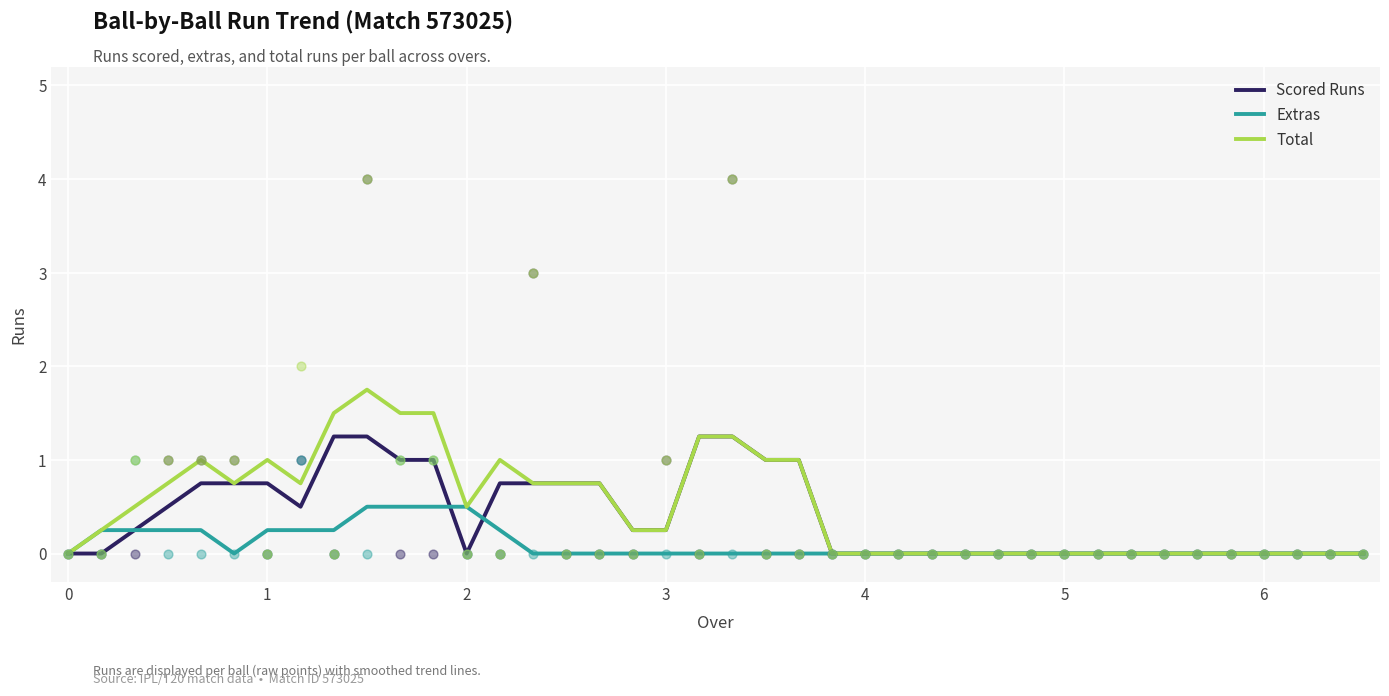

What are all the series names shown in the legend?

Scored Runs, Extras, Total